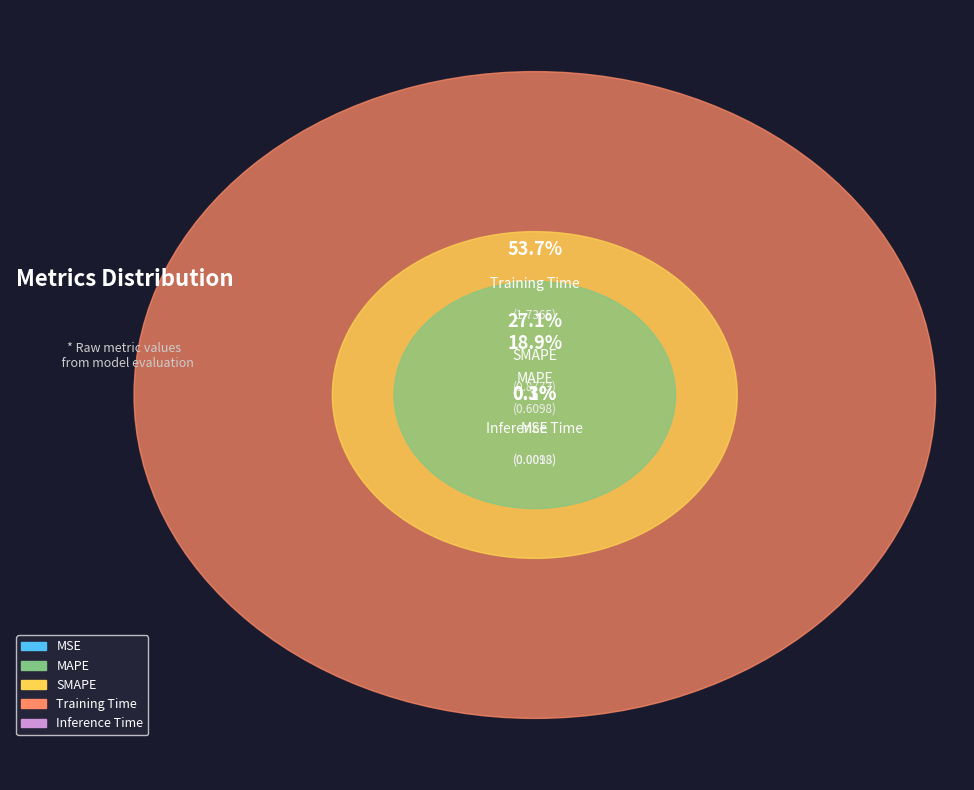

What is the largest slice in the pie chart?

Training Time